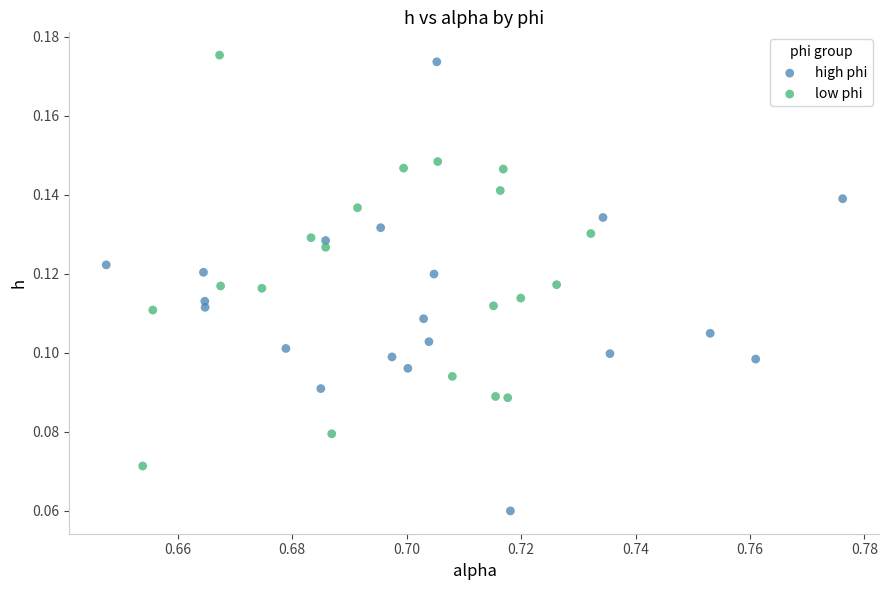

Which series contains the lowest Y value?

high phi